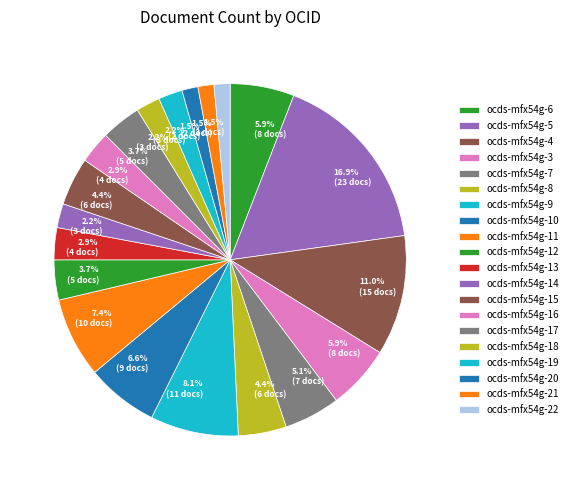

Does any single category account for the majority?

No